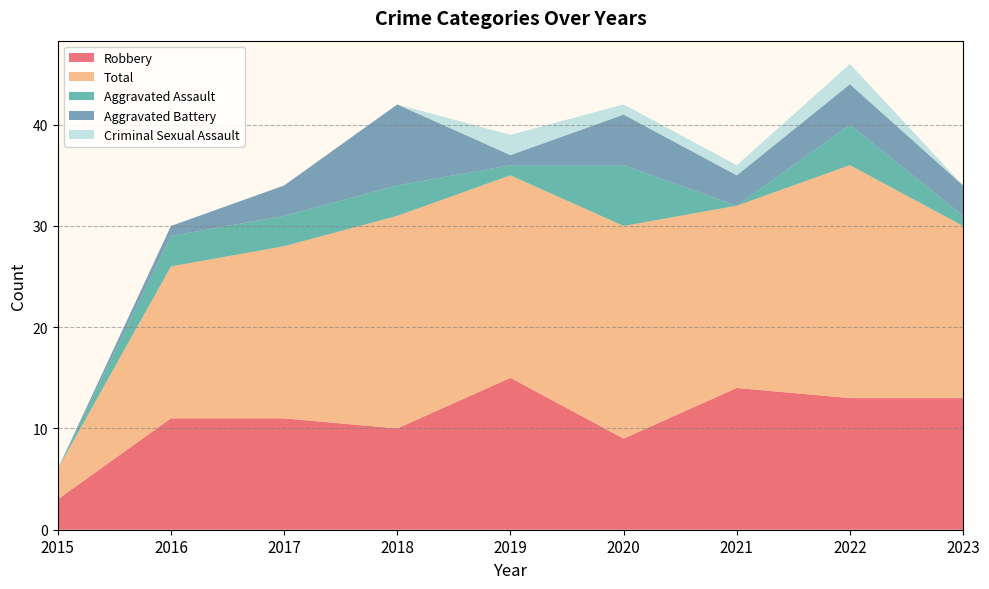

Reading left to right, extract all data points from this chart.

Robbery: 3	11	11	10	15	9	14	13	13
Total: 3	15	17	21	20	21	18	23	17
Aggravated Assault: 0	3	3	3	1	6	0	4	1
Aggravated Battery: 0	1	3	8	1	5	3	4	3
Criminal Sexual Assault: 0	0	0	0	2	1	1	2	0